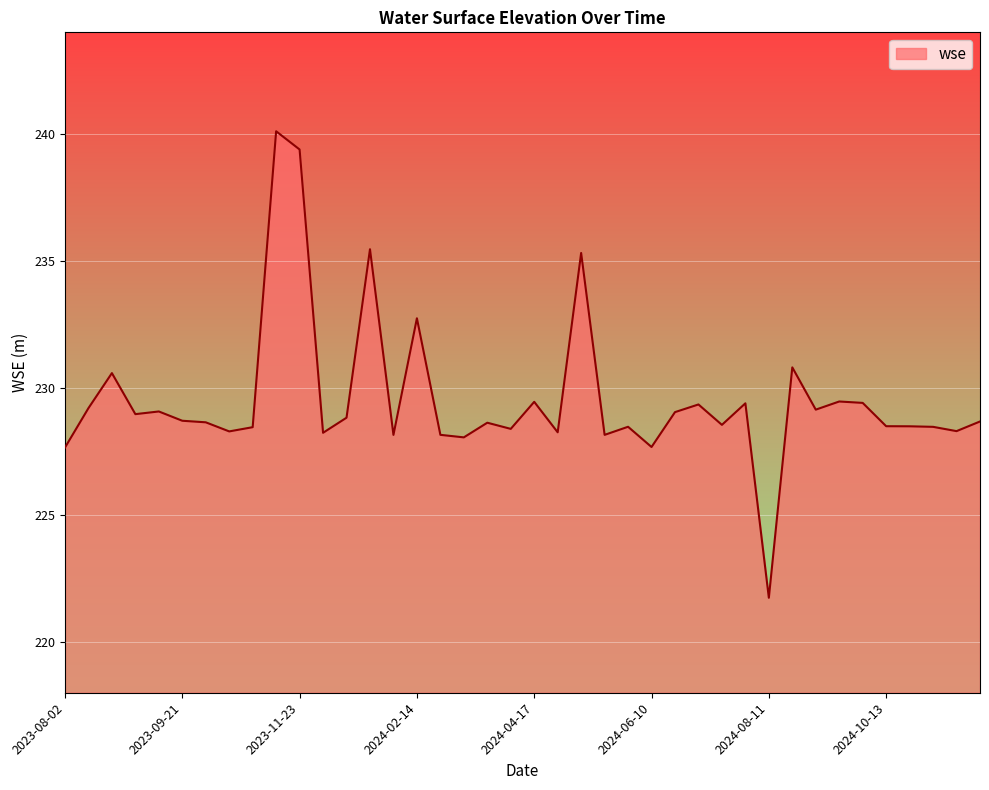

What is the minimum value shown in the chart?

221.7